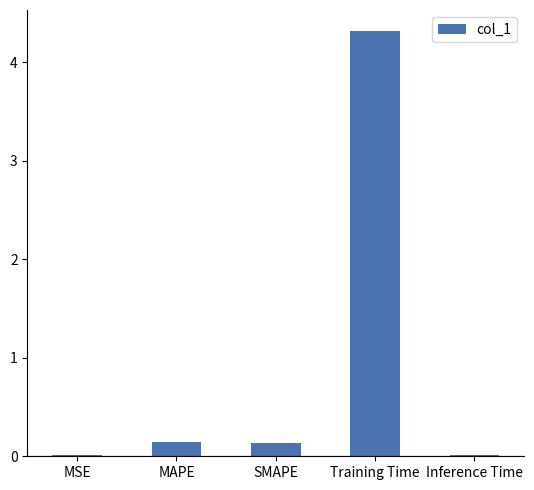

The chart shows a value of 2.1 at Training Time. True or false?

False